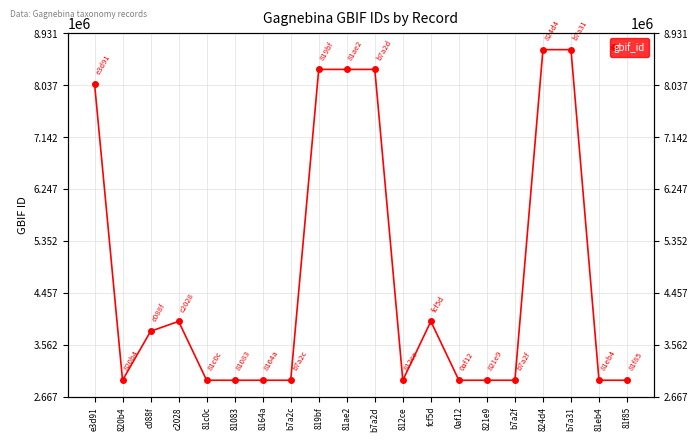

The chart shows a value of 15522089 at b7a31. True or false?

False